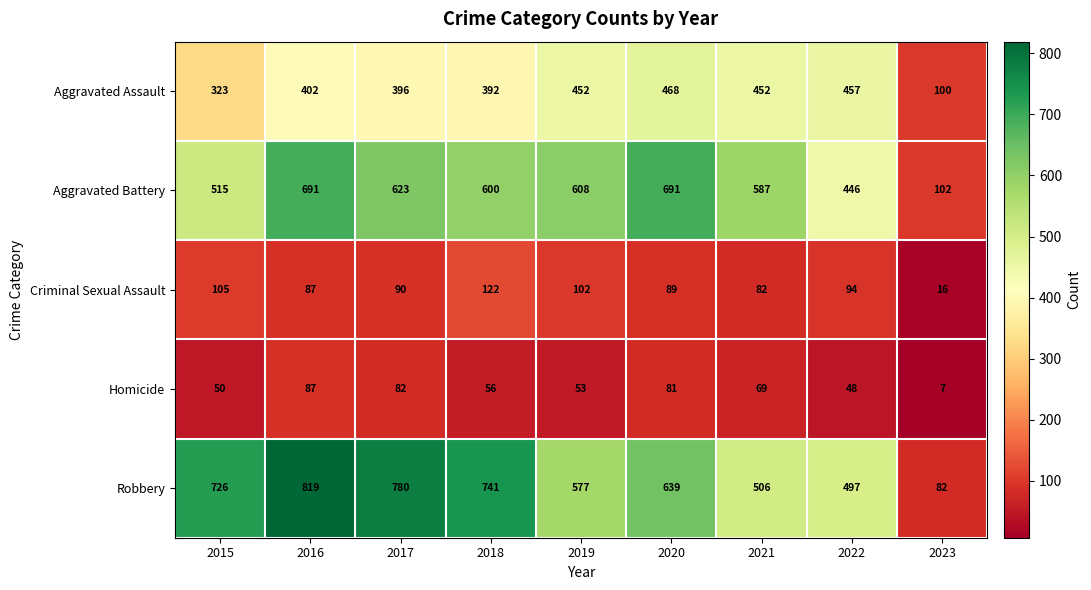

What is the difference between the Aggravated Battery values at 2016 and 2017?

68